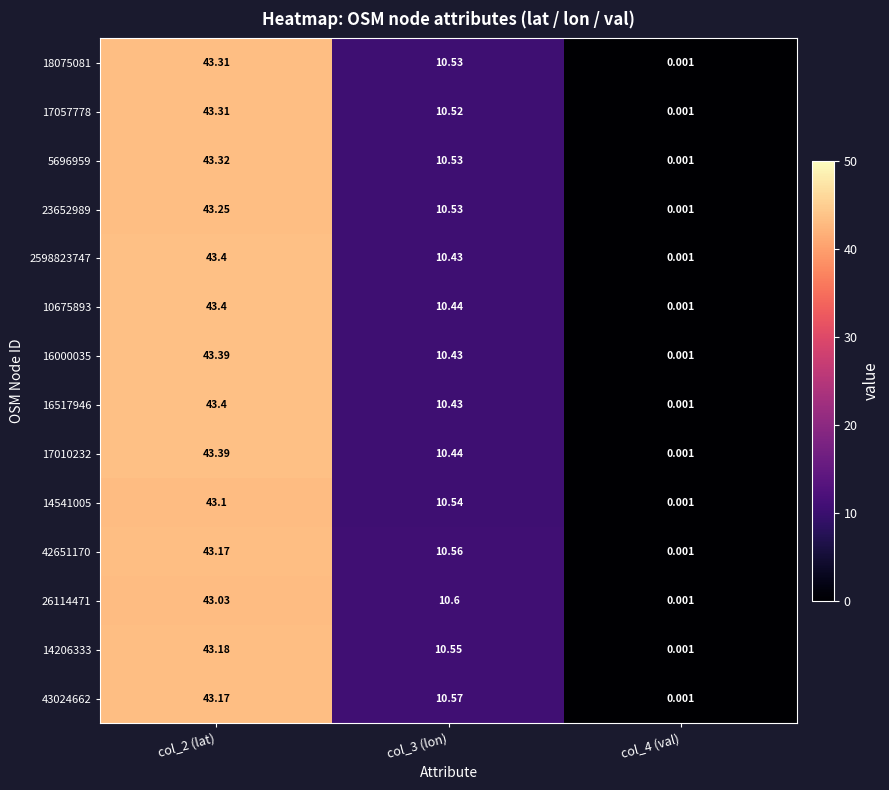

Is the value of 42651170 at col_3 (lon) greater than the value of 17057778 at col_2 (lat)?

No